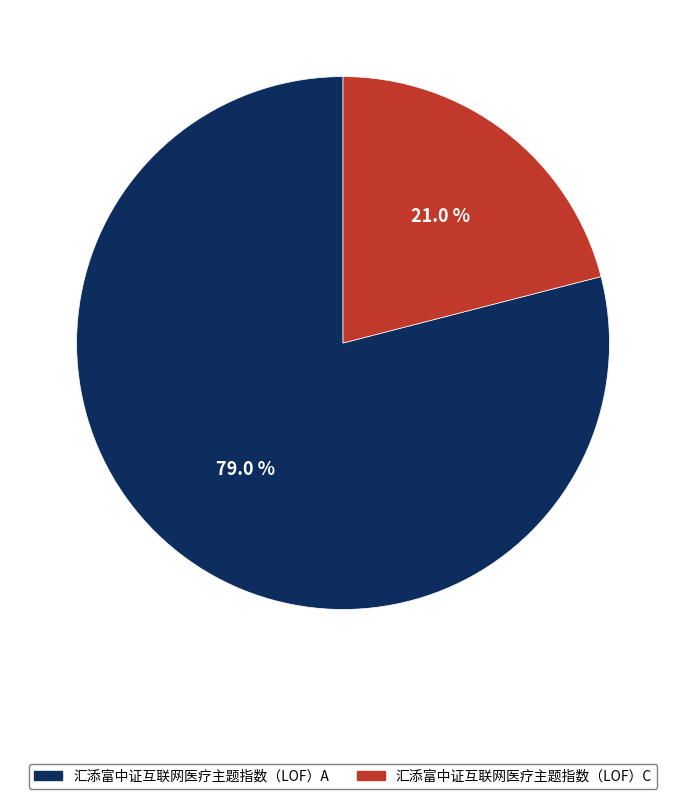

Is the sum of 汇添富中证互联网医疗主题指数（LOF）C and 汇添富中证互联网医疗主题指数（LOF）A greater than half?

Yes